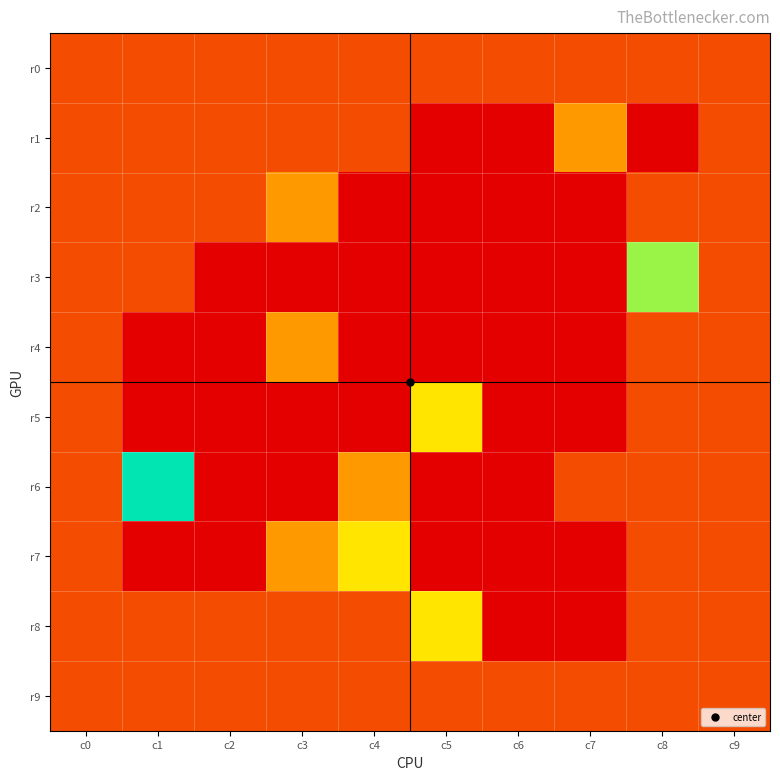

Count the number of categories in the chart.

10